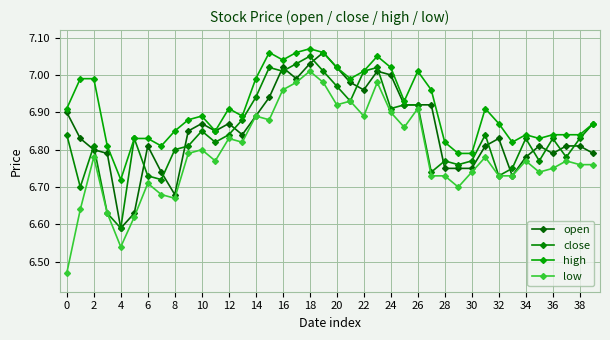

At which category does low reach its first local valley?

4